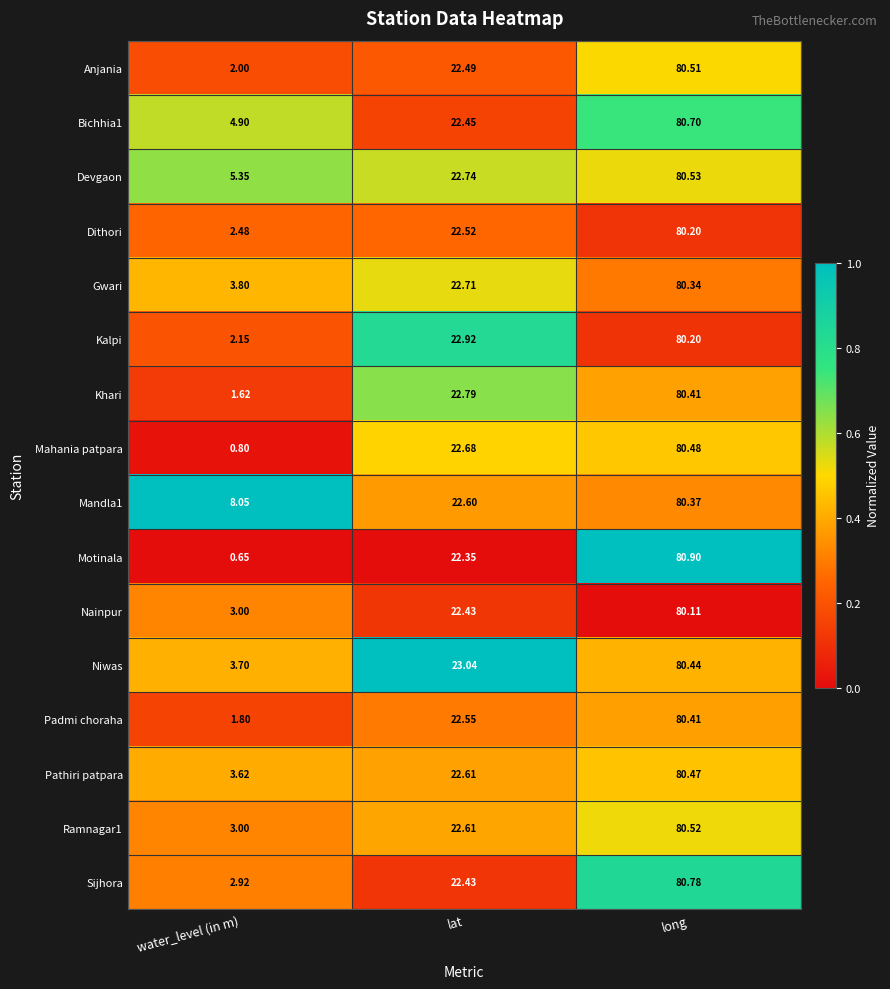

How many categories are shown in the chart?

3